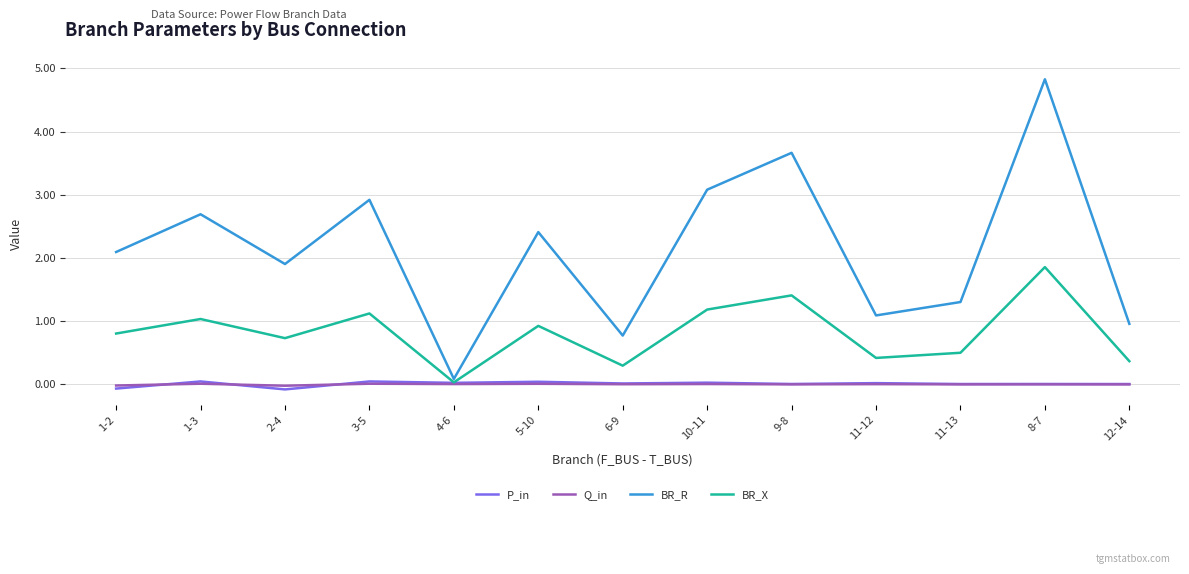

At which category is the sum across all series the highest?

8-7